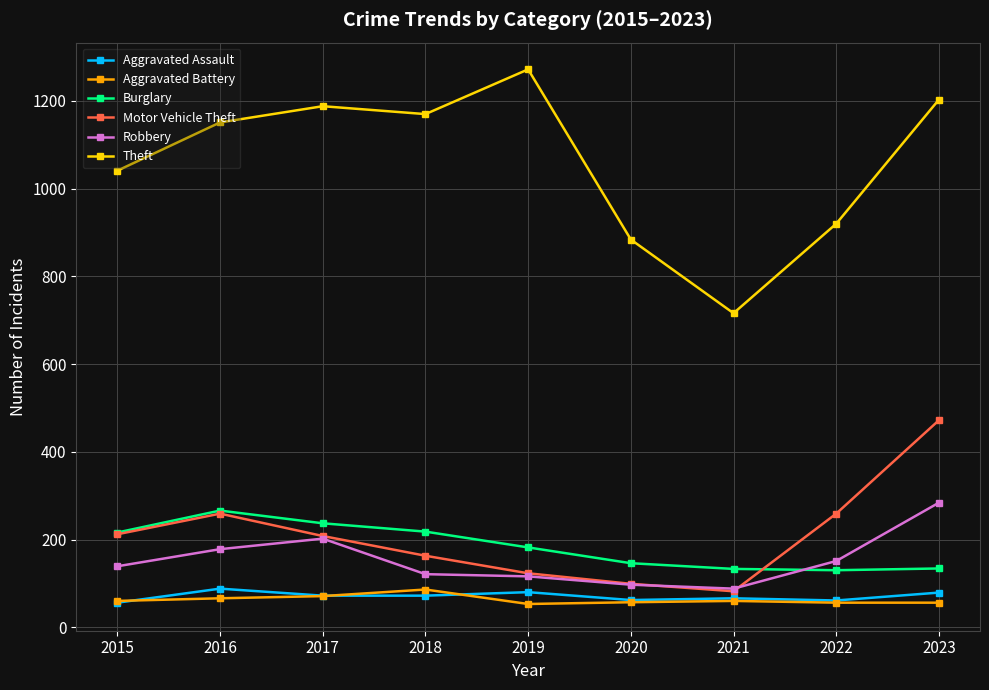

Which series has the widest spread of values?

Theft